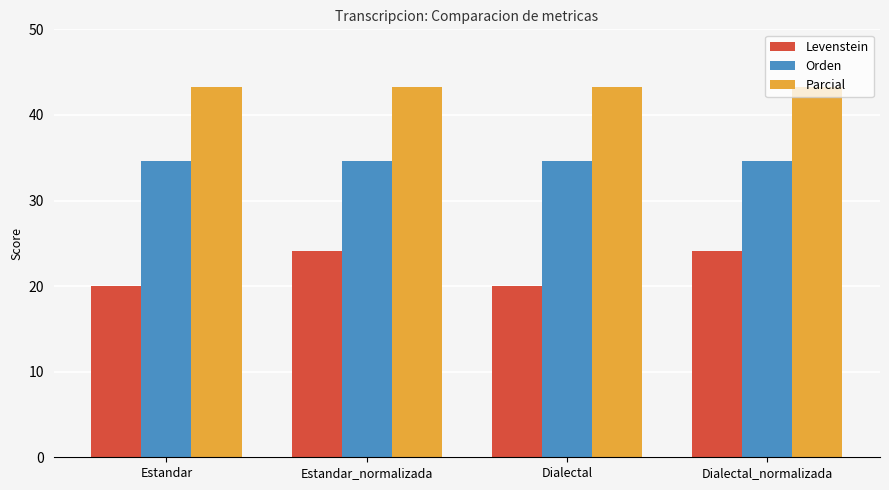

How many groups of bars are there?

4